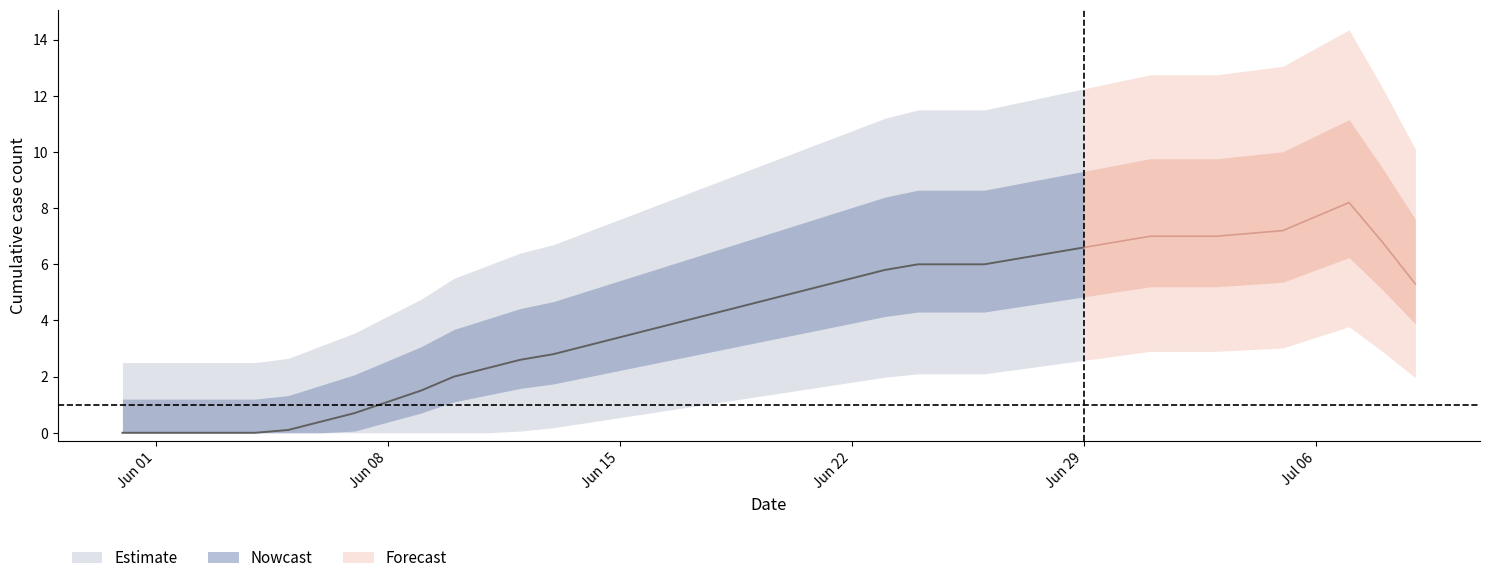

Between 2020-07-03 and 2020-06-24, which is larger?

2020-07-03